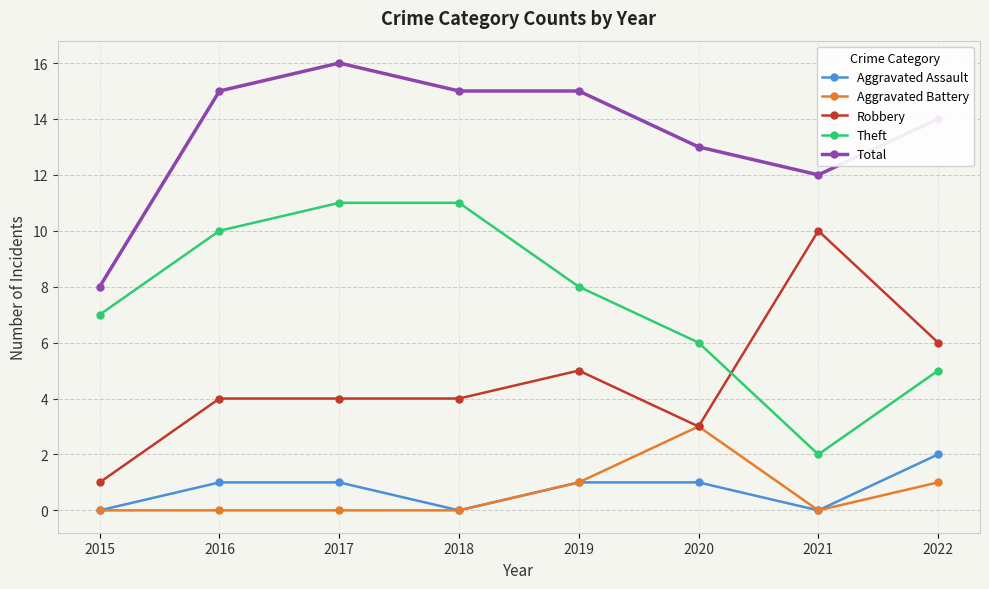

True or false: Aggravated Assault and Robbery intersect in this chart.

False